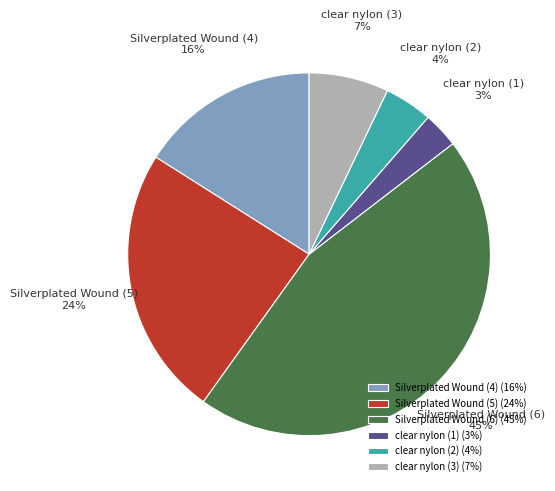

Which has a higher value, Silverplated Wound (6) or clear nylon (1)?

Silverplated Wound (6)